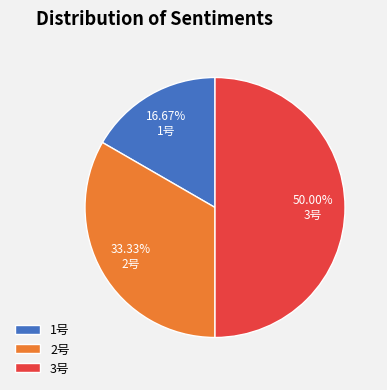

What percentage do 3号 and 2号 together represent?

83.3%